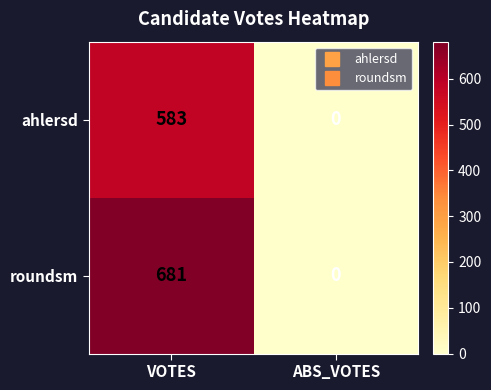

Rank the series by their maximum value, from lowest to highest.

ahlersd, roundsm